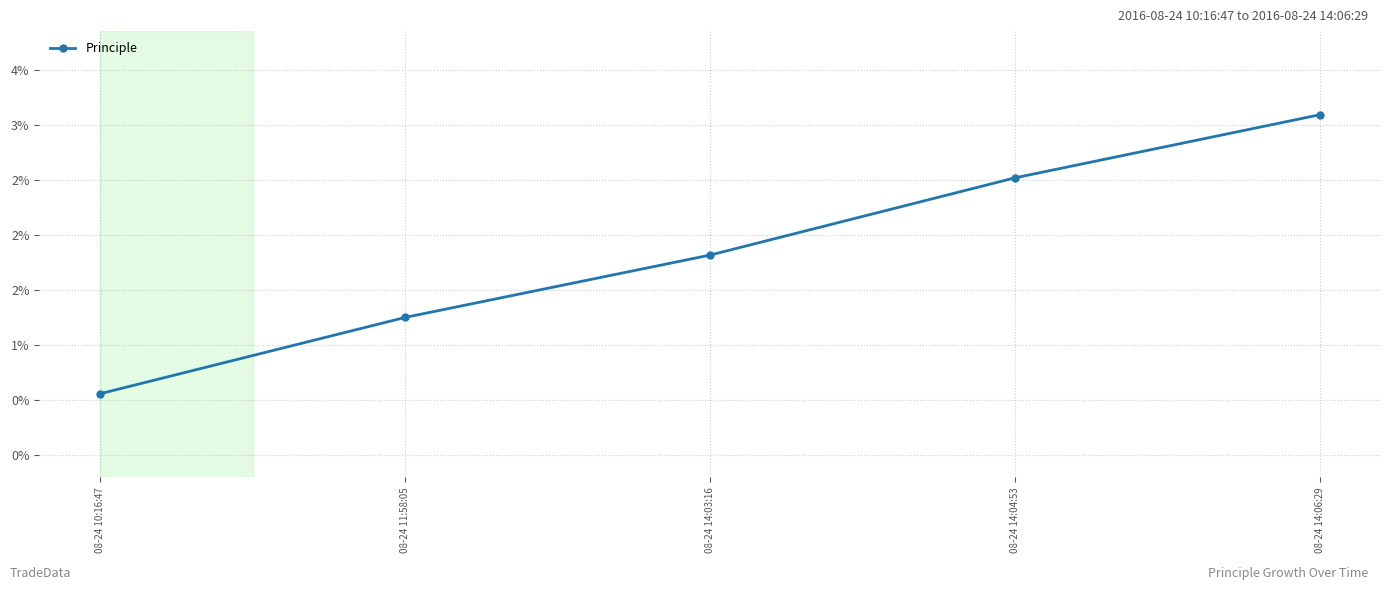

At which label is the value closest to 1?

08-24 11:58:05